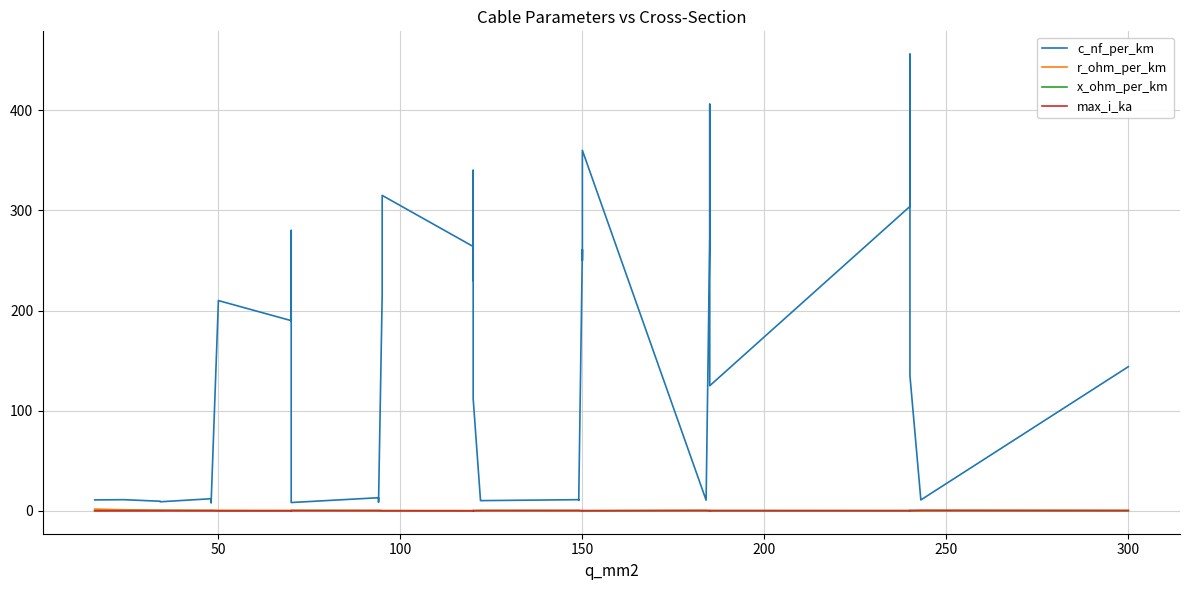

What is the minimum value shown in the chart?

0.1